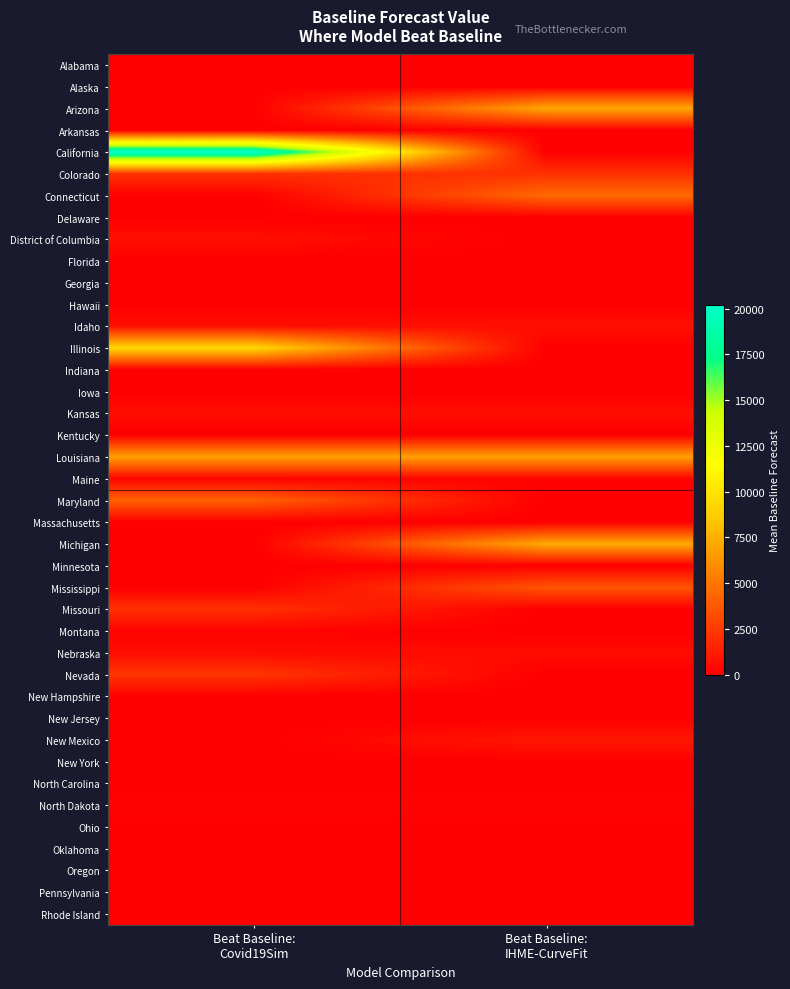

Which series has the widest spread of values?

California